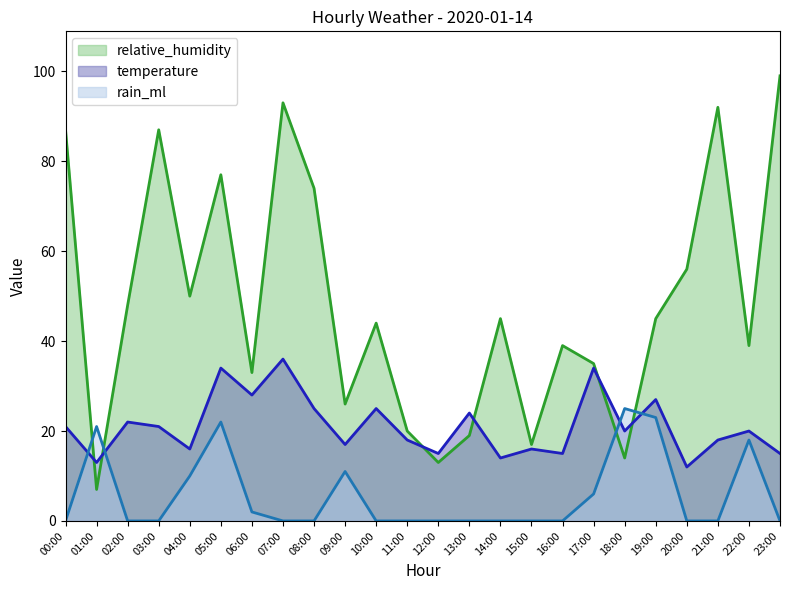

At which category does relative_humidity reach its first local valley?

01:00